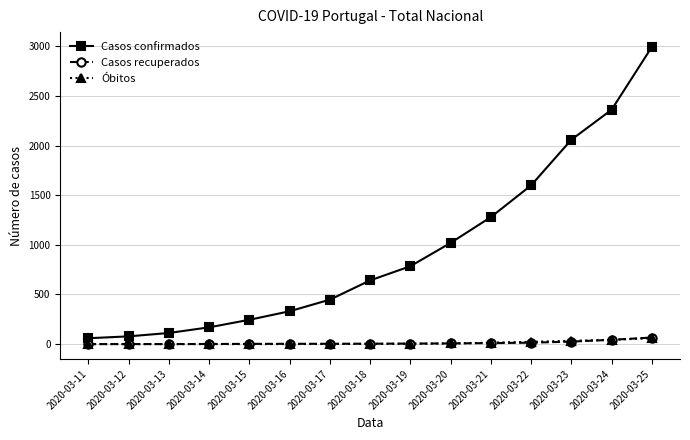

Which category has the highest value across all series?

2020-03-25